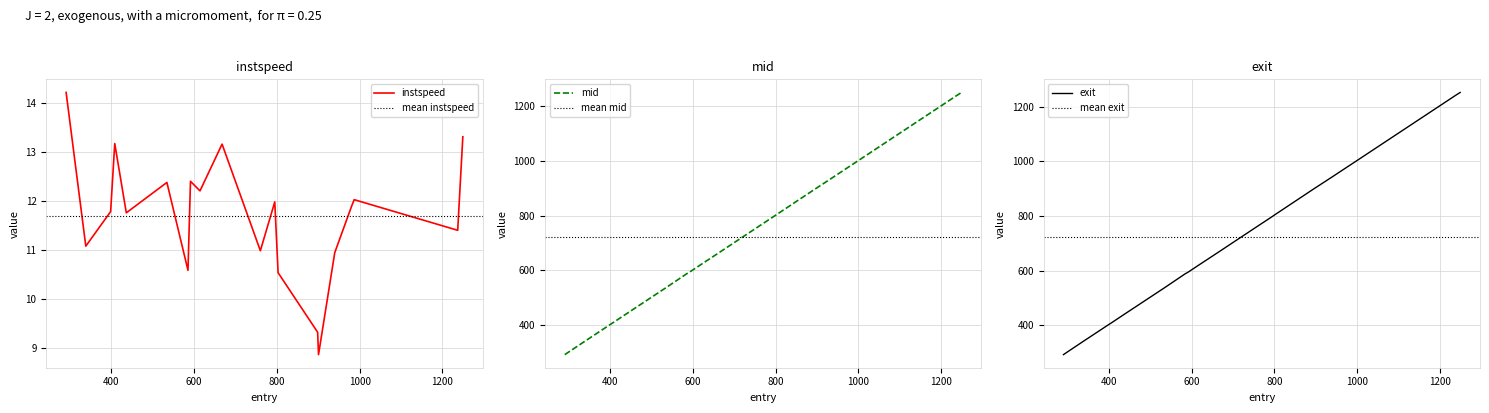

What is the minimum value for instspeed?

8.9